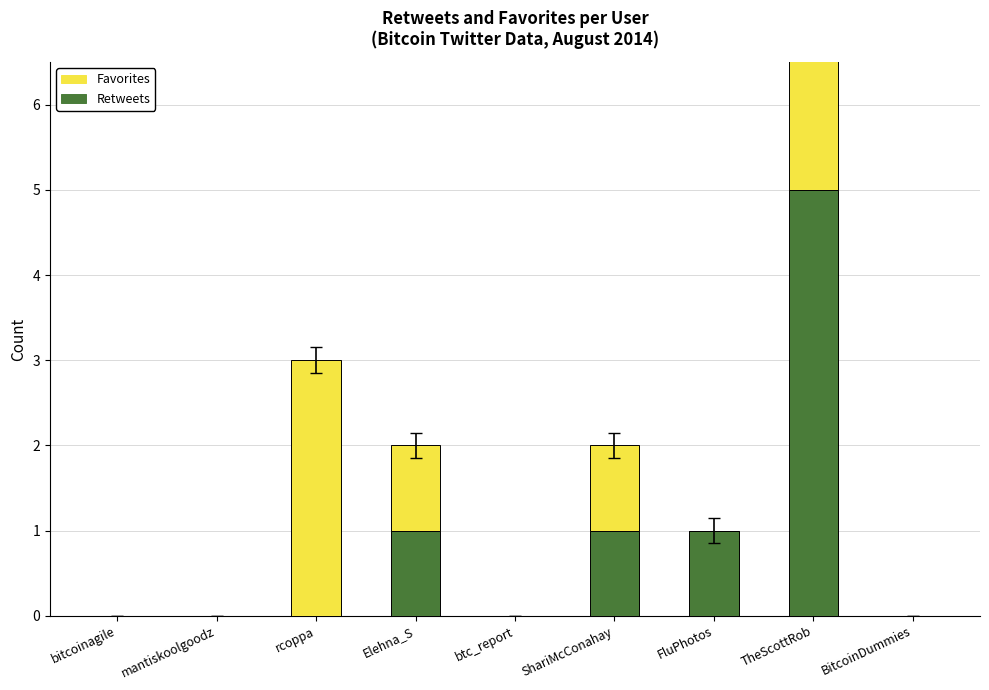

At which category does the chart reach its minimum across all series?

bitcoinagile